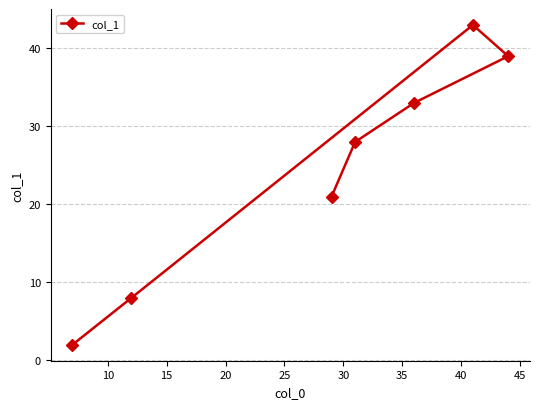

Reading left to right, extract all data points from this chart.

2	8	21	28	33	43	39